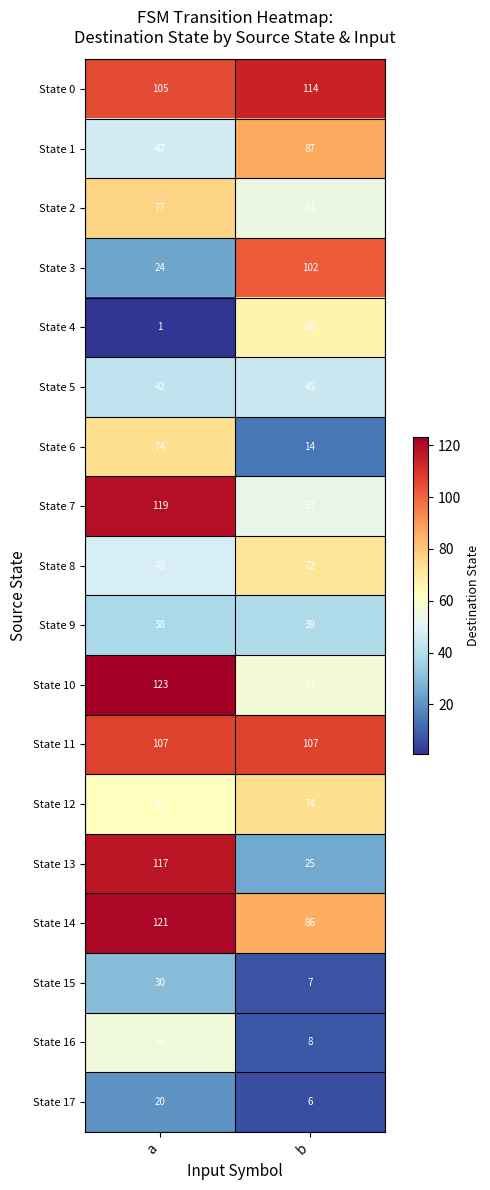

Which series has the largest total across all categories?

State 0